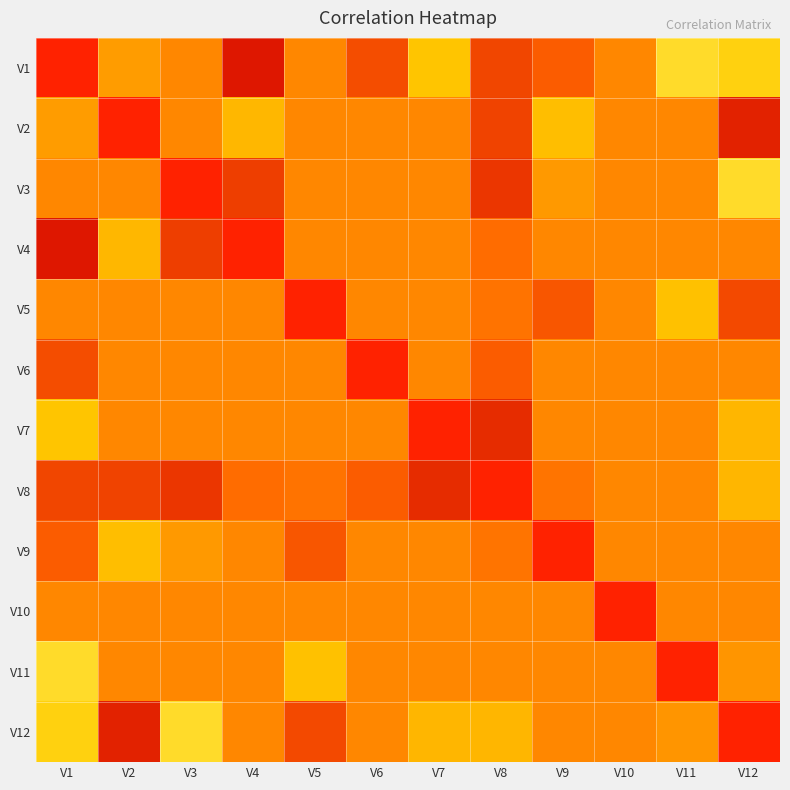

At which category is the sum across all series the highest?

V11